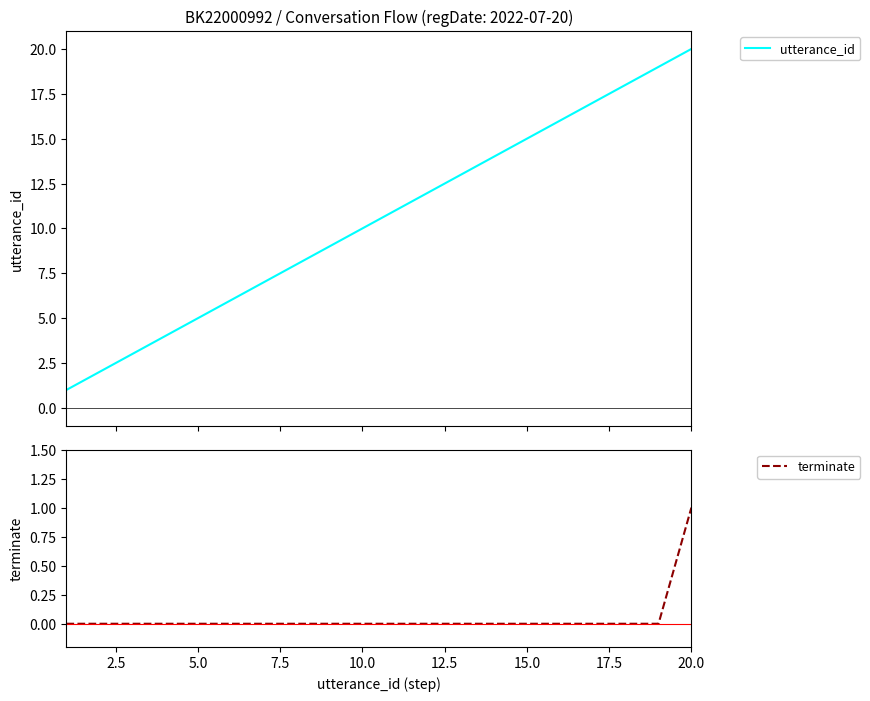

What are all the series names shown in the legend?

utterance_id, terminate